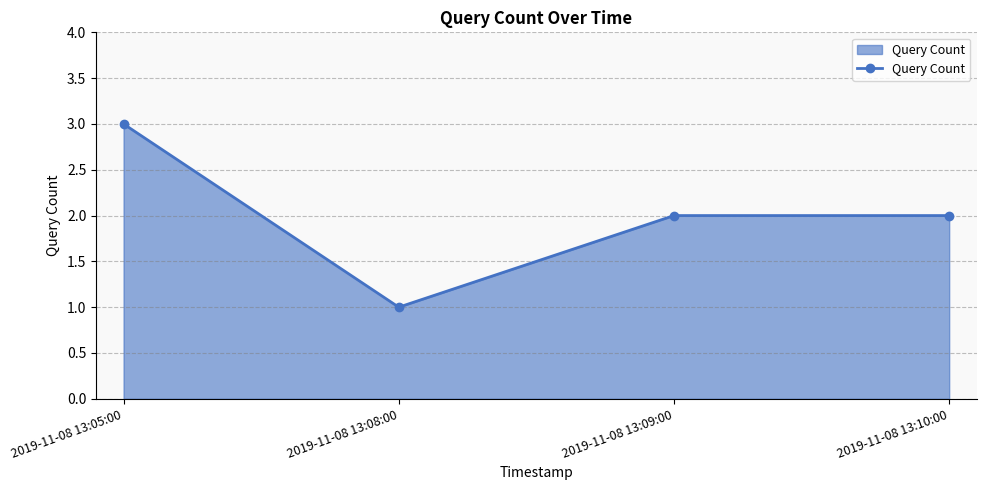

What is the label of the 2nd point from the left?

2019-11-08 13:08:00